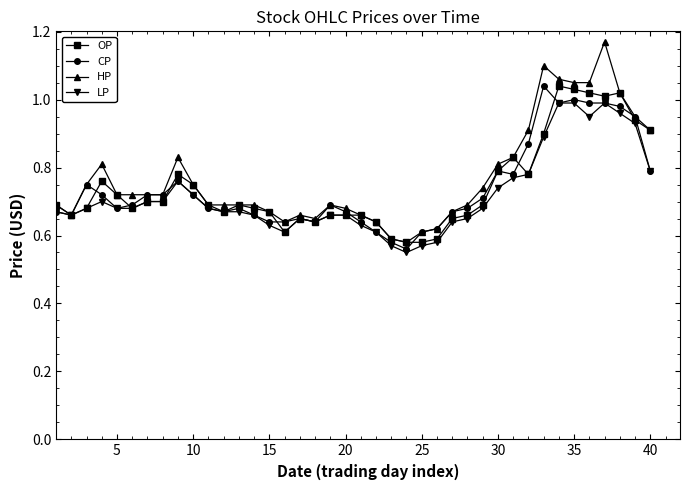

At how many categories does at least one series exceed 0?

40